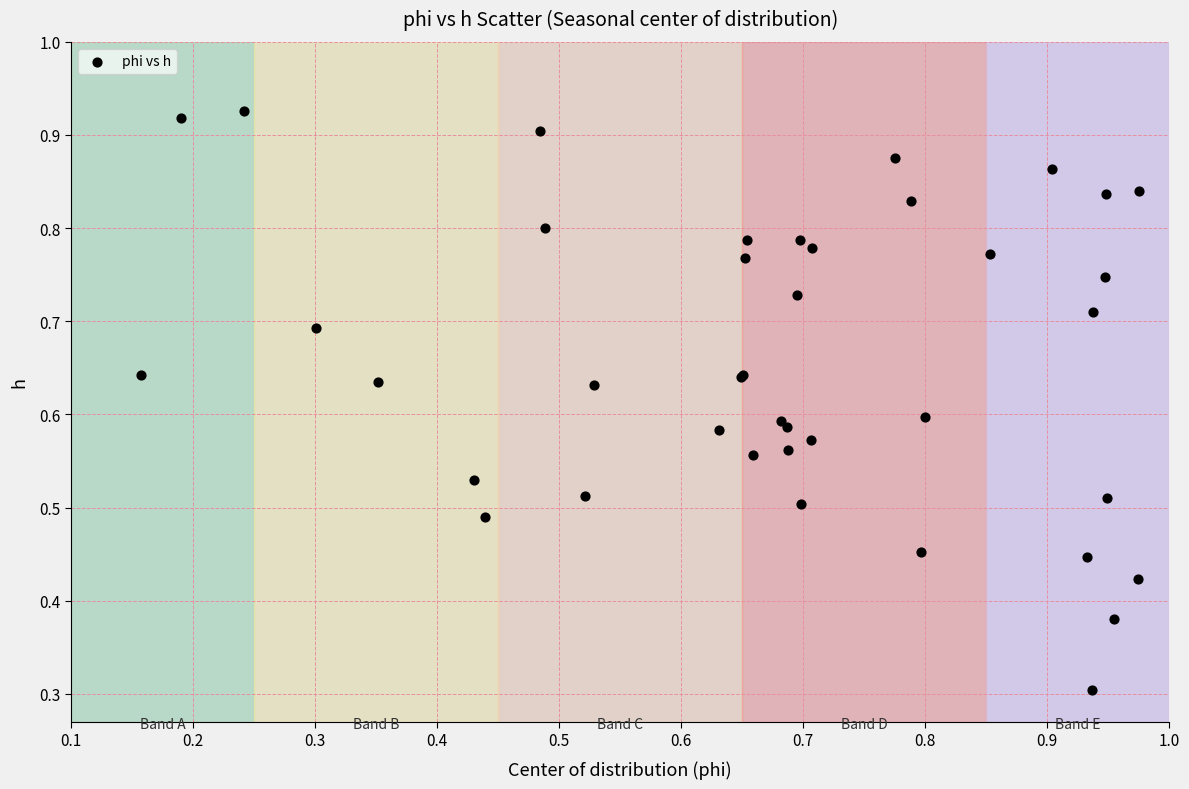

What Y value in the scatter plot is closest to 0?

0.3